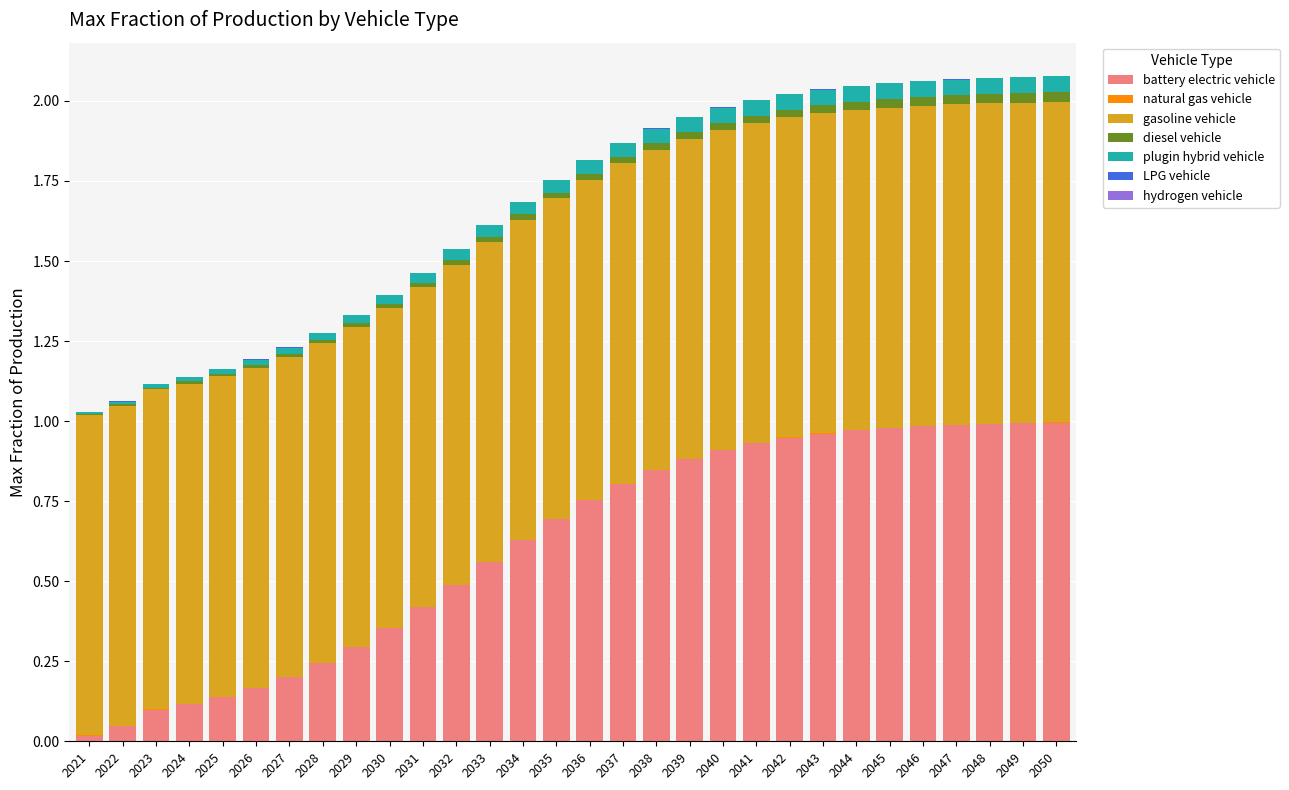

Which series has the widest spread of values?

battery electric vehicle